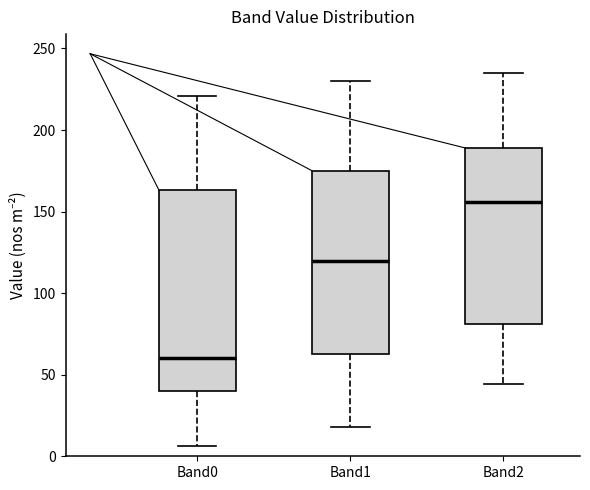

Reading left to right, transcribe this box plot: for each box, give where its median line is, the range the box spans, and where its two whiskers end, as read against the y-axis. The values are not printed on the chart, so give them approximately, as read against the axis.

Band0: median 60, box 40 to 165, whiskers 5 to 220
Band1: median 120, box 65 to 175, whiskers 20 to 230
Band2: median 155, box 80 to 190, whiskers 45 to 235